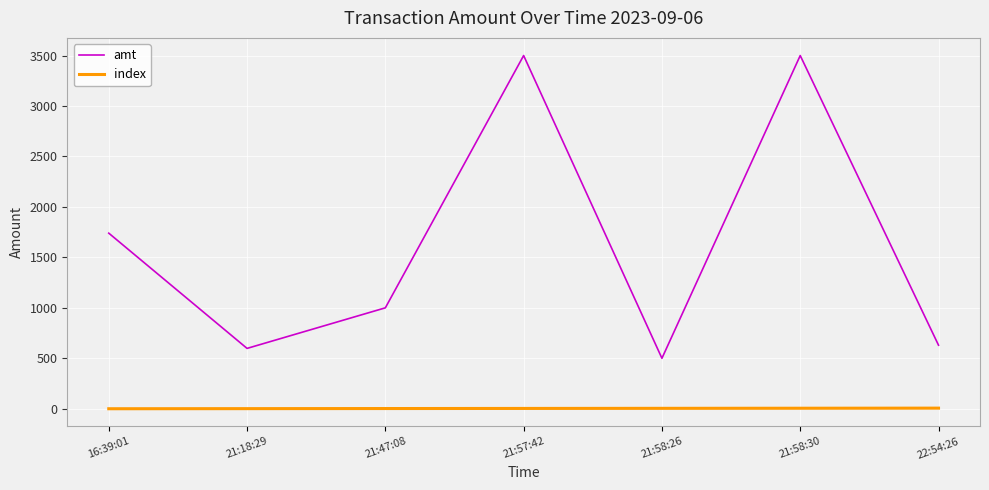

How many lines are shown in the chart?

2